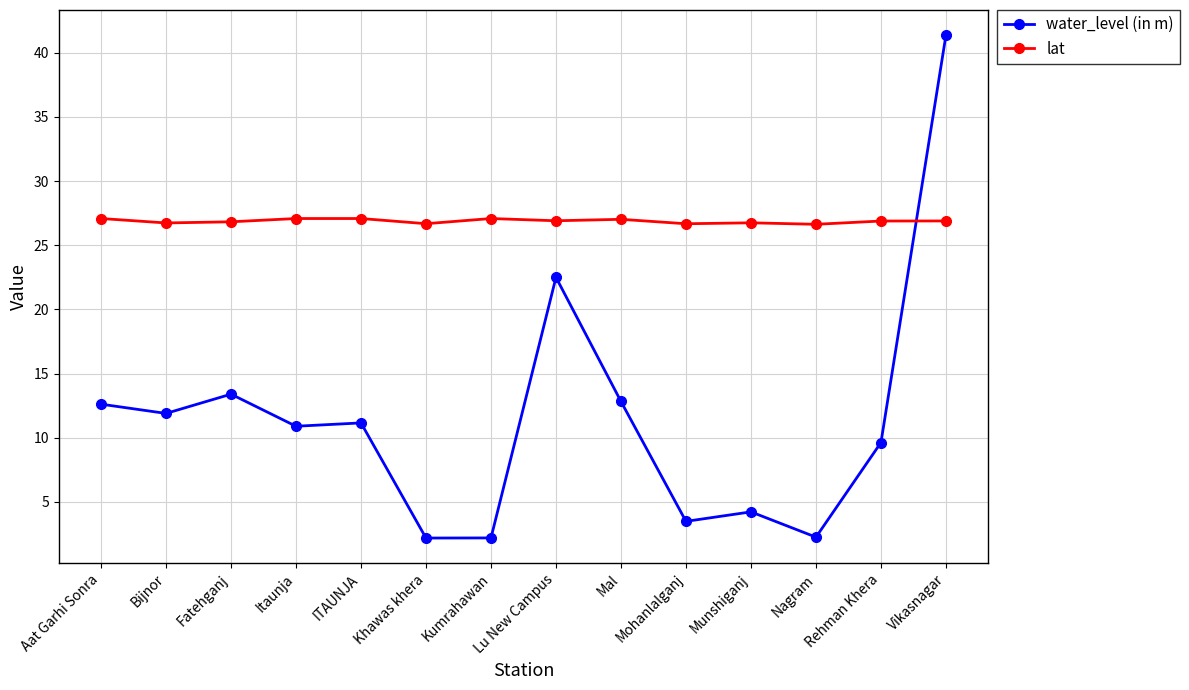

How many series are shown in this chart?

2